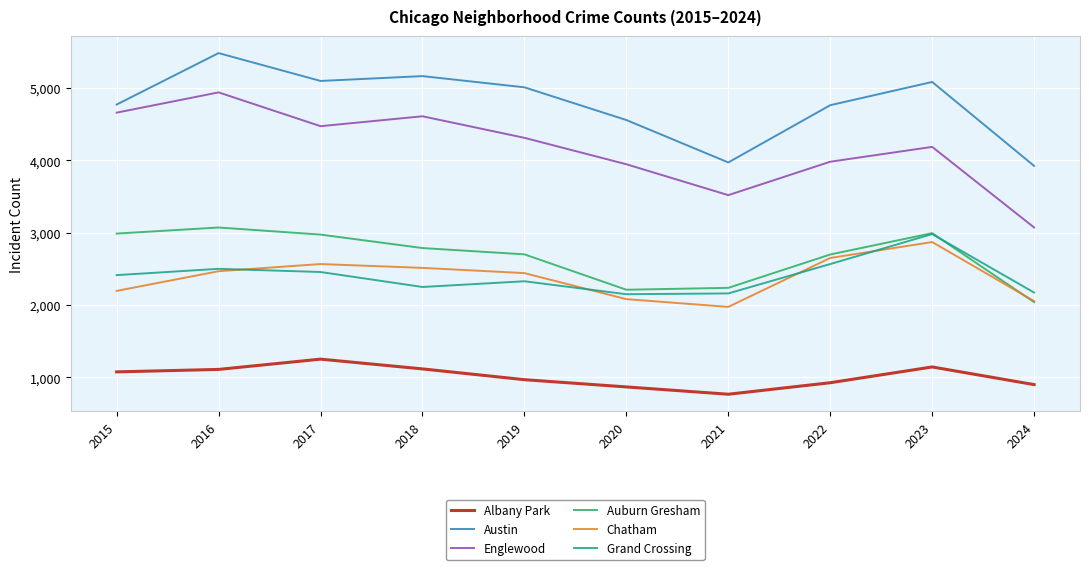

Where is the first local maximum for Auburn Gresham?

2016